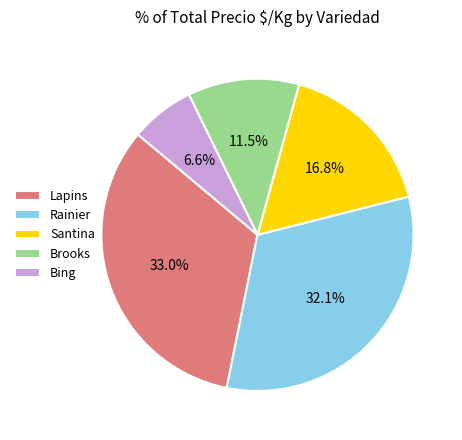

Does Rainier account for over 50% of the chart?

No